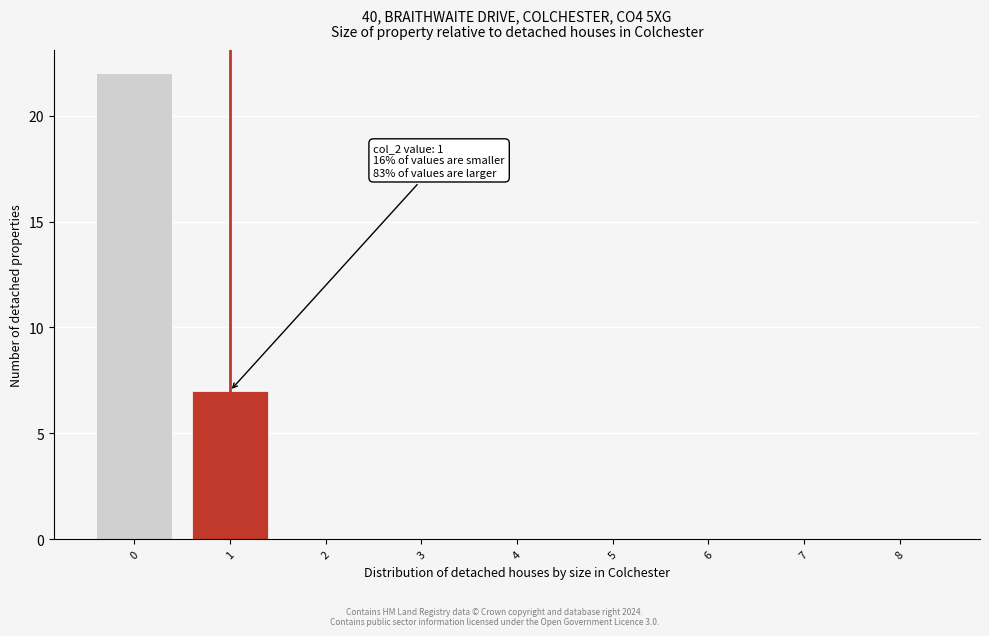

Reading right to left, transcribe all the data shown in this chart.

8=0	7=0	6=0	5=0	4=0	3=0	2=0	1=7	0=22